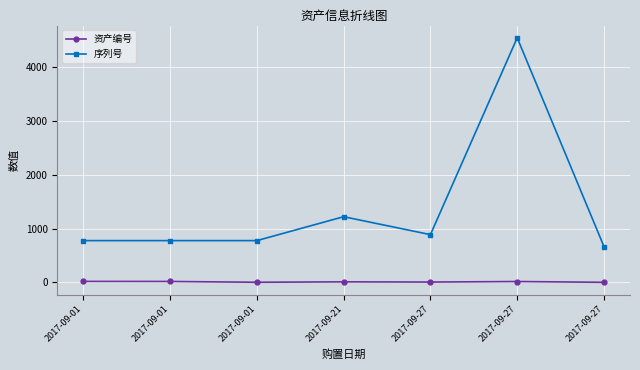

Does the chart have visible grid lines?

Yes